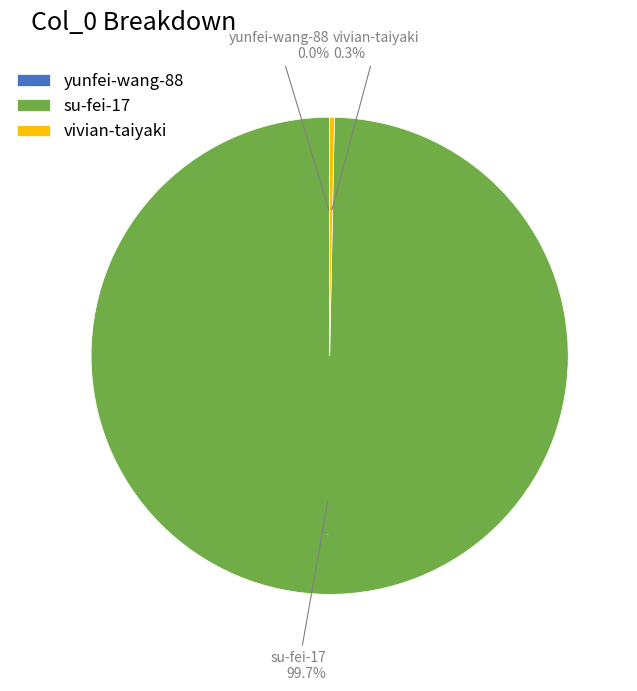

Which slice is the smallest?

yunfei-wang-88